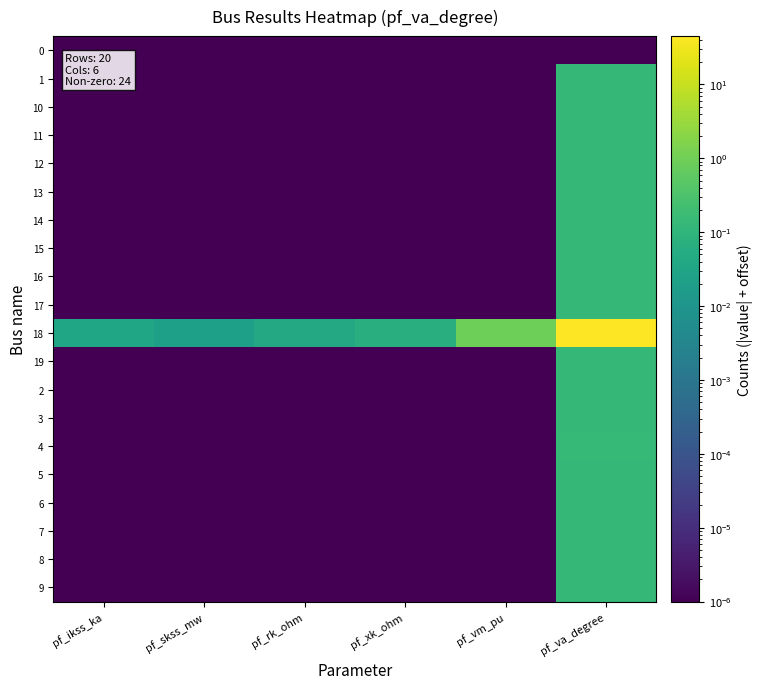

Reading left to right, what are all the values shown in this chart?

0: pf_ikss_ka=0.0	pf_skss_mw=0.0	pf_rk_ohm=0.0	pf_xk_ohm=0.0	pf_vm_pu=0.0	pf_va_degree=0.0
1: pf_ikss_ka=0.0	pf_skss_mw=0.0	pf_rk_ohm=0.0	pf_xk_ohm=0.0	pf_vm_pu=0.0	pf_va_degree=0.1
10: pf_ikss_ka=0.0	pf_skss_mw=0.0	pf_rk_ohm=0.0	pf_xk_ohm=0.0	pf_vm_pu=0.0	pf_va_degree=0.1
11: pf_ikss_ka=0.0	pf_skss_mw=0.0	pf_rk_ohm=0.0	pf_xk_ohm=0.0	pf_vm_pu=0.0	pf_va_degree=0.1
12: pf_ikss_ka=0.0	pf_skss_mw=0.0	pf_rk_ohm=0.0	pf_xk_ohm=0.0	pf_vm_pu=0.0	pf_va_degree=0.1
13: pf_ikss_ka=0.0	pf_skss_mw=0.0	pf_rk_ohm=0.0	pf_xk_ohm=0.0	pf_vm_pu=0.0	pf_va_degree=0.1
14: pf_ikss_ka=0.0	pf_skss_mw=0.0	pf_rk_ohm=0.0	pf_xk_ohm=0.0	pf_vm_pu=0.0	pf_va_degree=0.1
15: pf_ikss_ka=0.0	pf_skss_mw=0.0	pf_rk_ohm=0.0	pf_xk_ohm=0.0	pf_vm_pu=0.0	pf_va_degree=0.1
16: pf_ikss_ka=0.0	pf_skss_mw=0.0	pf_rk_ohm=0.0	pf_xk_ohm=0.0	pf_vm_pu=0.0	pf_va_degree=0.1
17: pf_ikss_ka=0.0	pf_skss_mw=0.0	pf_rk_ohm=0.0	pf_xk_ohm=0.0	pf_vm_pu=0.0	pf_va_degree=0.1
18: pf_ikss_ka=0.0	pf_skss_mw=0.0	pf_rk_ohm=0.0	pf_xk_ohm=0.1	pf_vm_pu=0.9	pf_va_degree=45.0
19: pf_ikss_ka=0.0	pf_skss_mw=0.0	pf_rk_ohm=0.0	pf_xk_ohm=0.0	pf_vm_pu=0.0	pf_va_degree=0.1
2: pf_ikss_ka=0.0	pf_skss_mw=0.0	pf_rk_ohm=0.0	pf_xk_ohm=0.0	pf_vm_pu=0.0	pf_va_degree=0.1
3: pf_ikss_ka=0.0	pf_skss_mw=0.0	pf_rk_ohm=0.0	pf_xk_ohm=0.0	pf_vm_pu=0.0	pf_va_degree=0.1
4: pf_ikss_ka=0.0	pf_skss_mw=0.0	pf_rk_ohm=0.0	pf_xk_ohm=0.0	pf_vm_pu=0.0	pf_va_degree=0.1
5: pf_ikss_ka=0.0	pf_skss_mw=0.0	pf_rk_ohm=0.0	pf_xk_ohm=0.0	pf_vm_pu=0.0	pf_va_degree=0.1
6: pf_ikss_ka=0.0	pf_skss_mw=0.0	pf_rk_ohm=0.0	pf_xk_ohm=0.0	pf_vm_pu=0.0	pf_va_degree=0.1
7: pf_ikss_ka=0.0	pf_skss_mw=0.0	pf_rk_ohm=0.0	pf_xk_ohm=0.0	pf_vm_pu=0.0	pf_va_degree=0.1
8: pf_ikss_ka=0.0	pf_skss_mw=0.0	pf_rk_ohm=0.0	pf_xk_ohm=0.0	pf_vm_pu=0.0	pf_va_degree=0.1
9: pf_ikss_ka=0.0	pf_skss_mw=0.0	pf_rk_ohm=0.0	pf_xk_ohm=0.0	pf_vm_pu=0.0	pf_va_degree=0.1